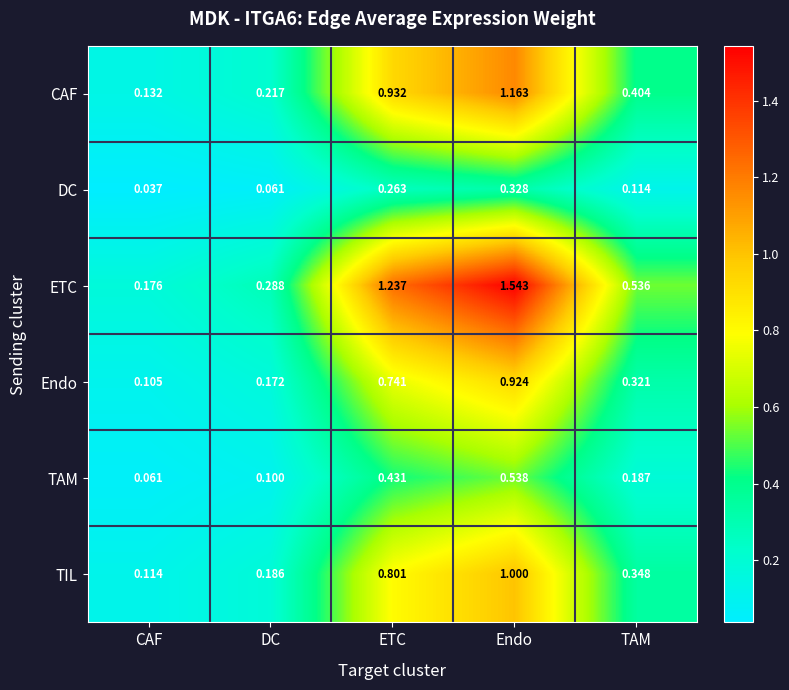

Which series has the largest total across all categories?

ETC